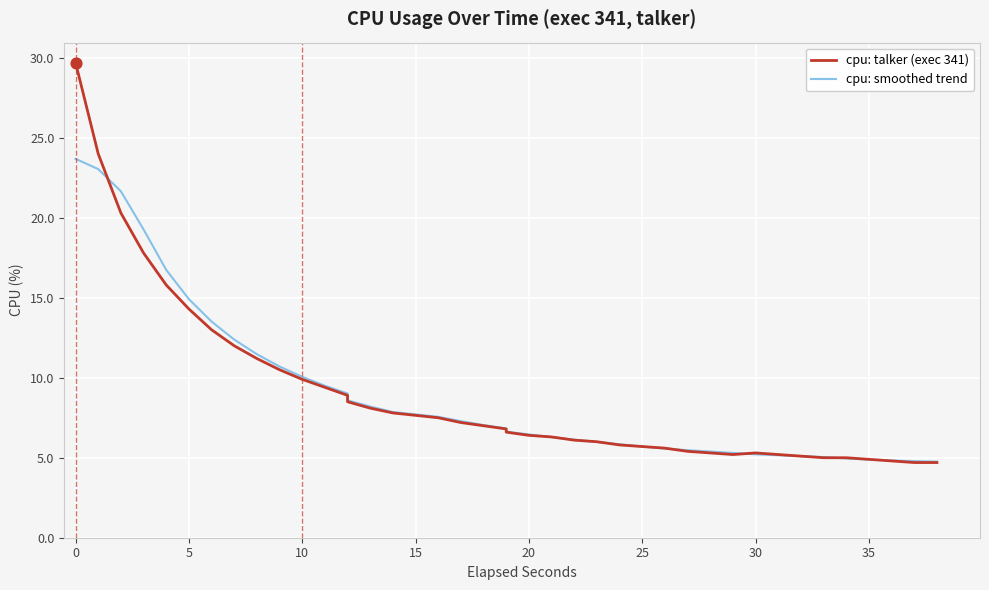

Which series has the widest spread of Y values?

cpu: talker (exec 341)